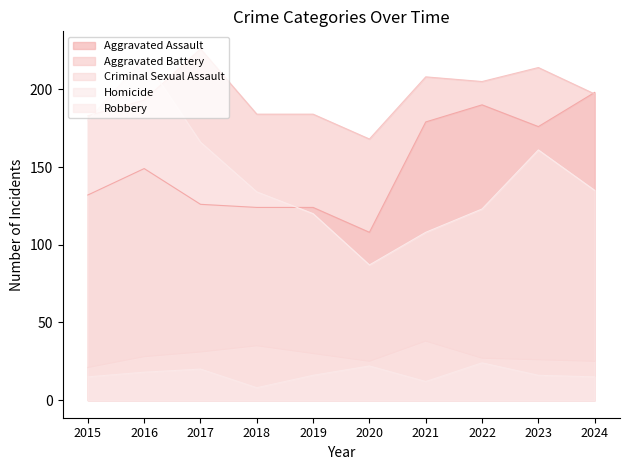

What are all the series names shown in the legend?

Aggravated Assault, Aggravated Battery, Criminal Sexual Assault, Homicide, Robbery